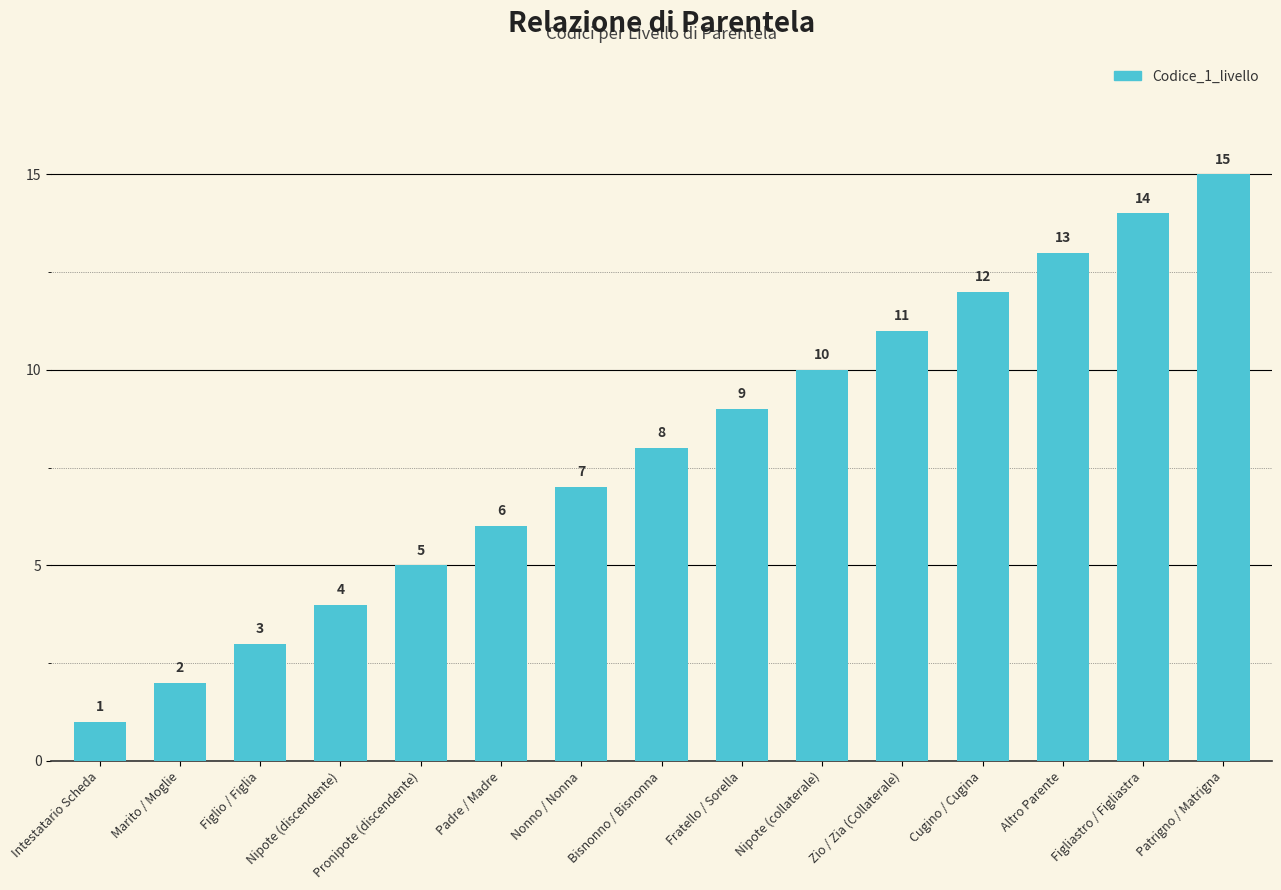

Is it true that the value at Nonno / Nonna is 10?

False